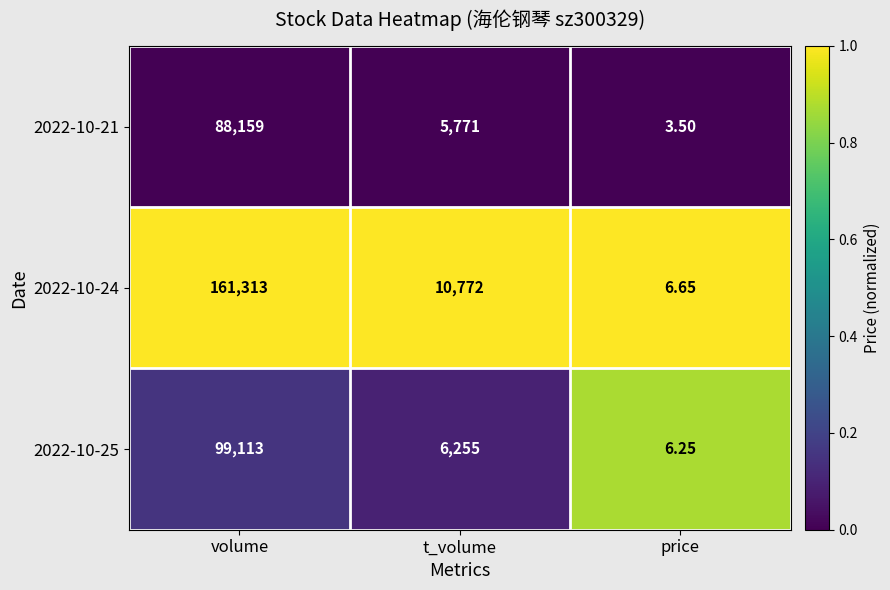

At which label does 2022-10-21 reach its minimum?

price